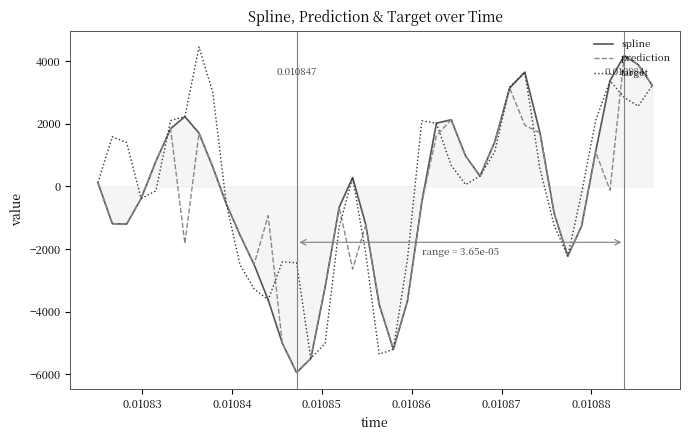

List the series in order of their overall mean, lowest first.

prediction, spline, target